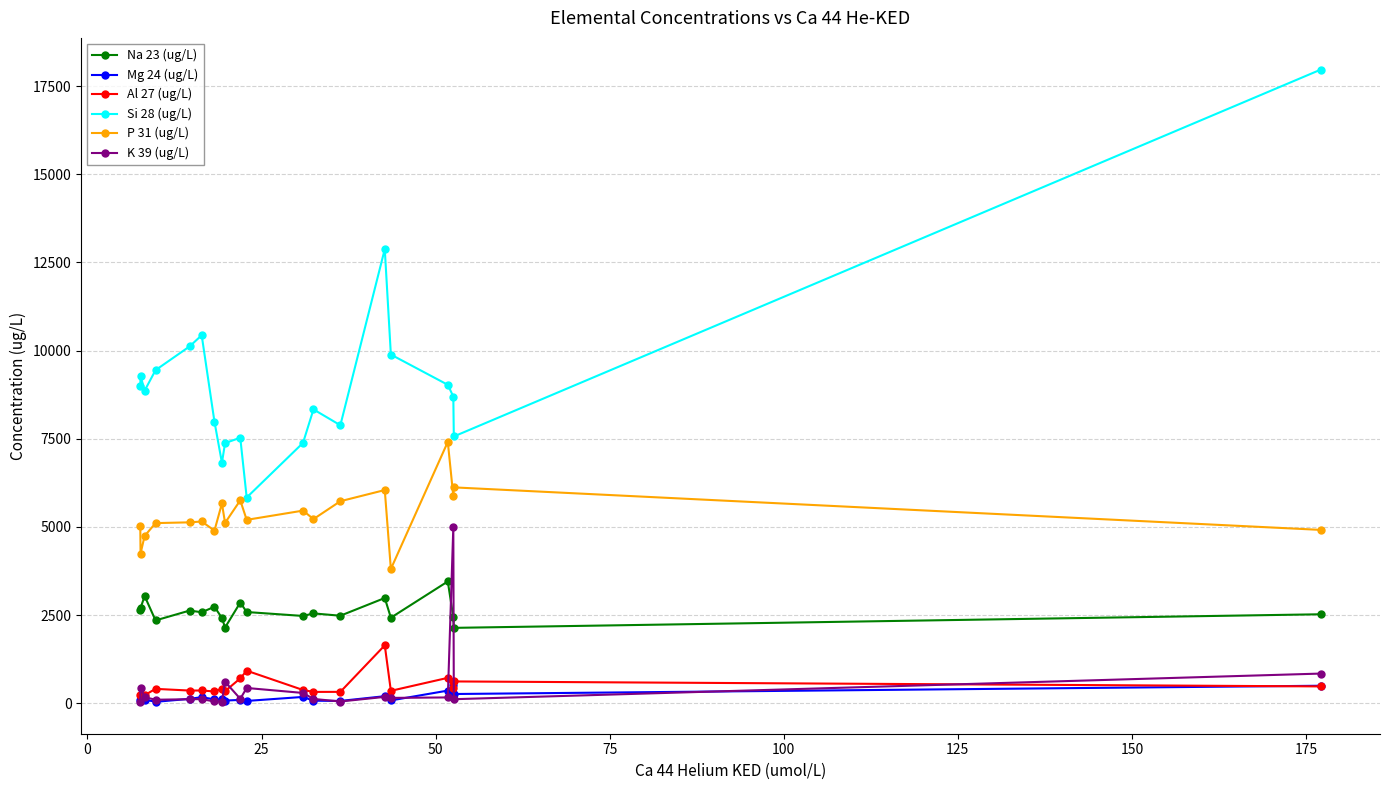

Rank the series by their maximum value, from highest to lowest.

Si 28 (ug/L), P 31 (ug/L), K 39 (ug/L), Na 23 (ug/L), Al 27 (ug/L), Mg 24 (ug/L)